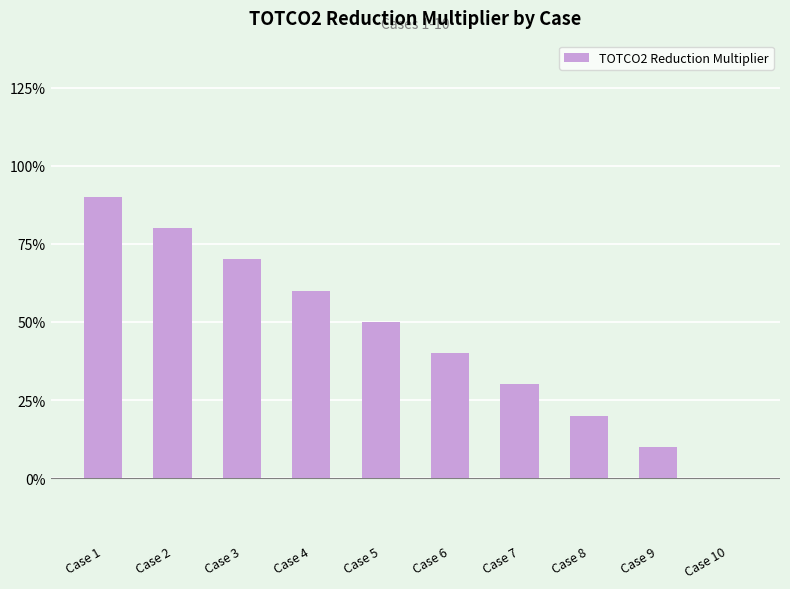

Are the bars horizontal?

No